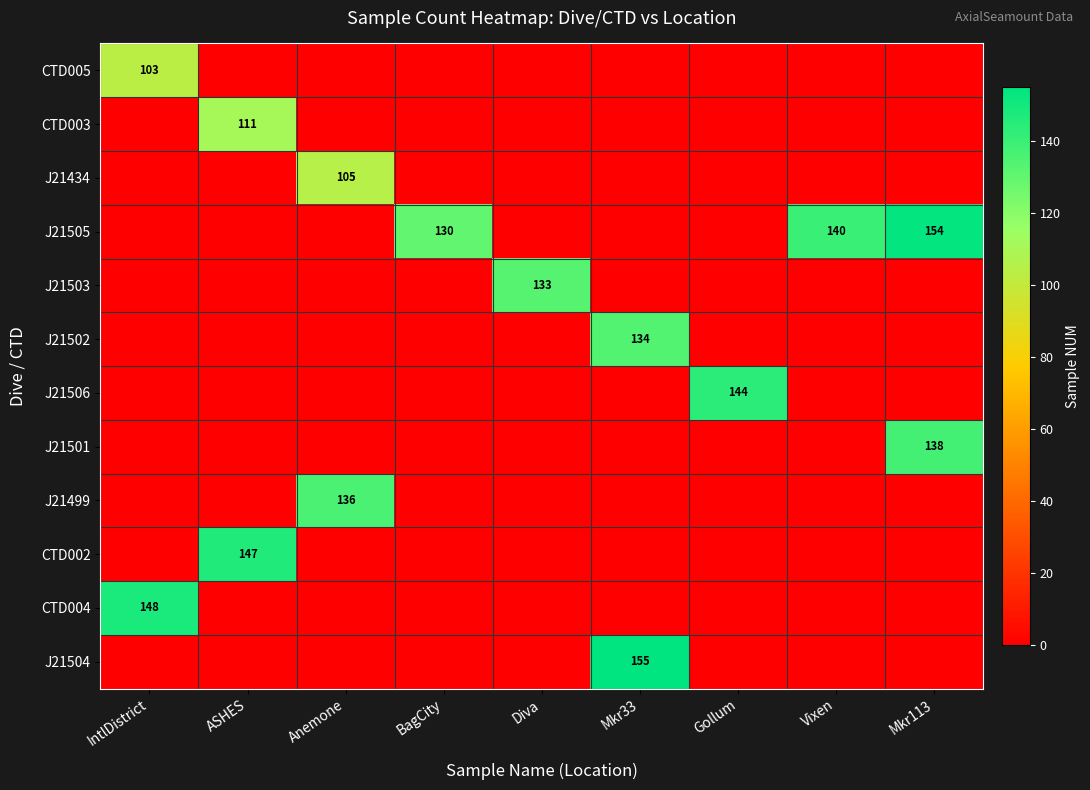

How many distinct data groups are displayed?

12